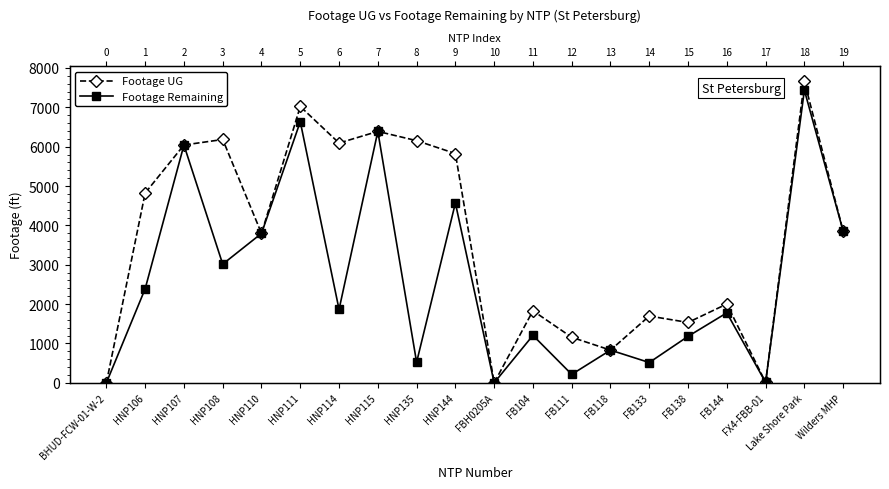

True or false: Footage Remaining and Footage UG cross at least once.

False